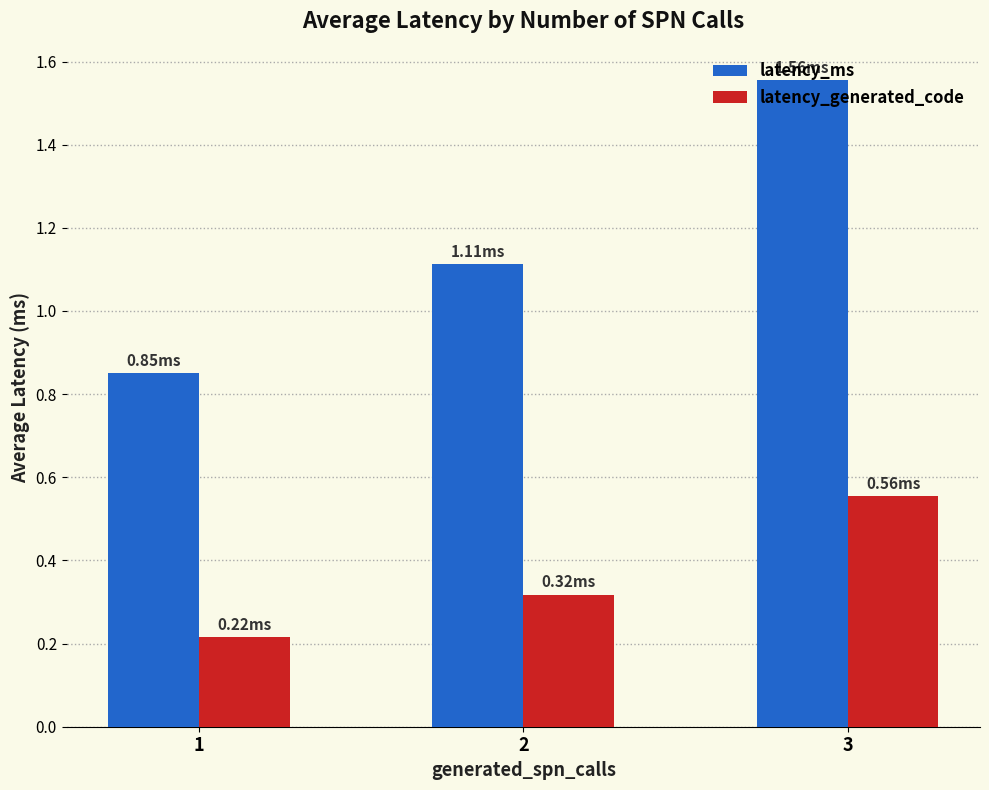

Rank the categories by latency_ms value from highest to lowest.

3, 2, 1